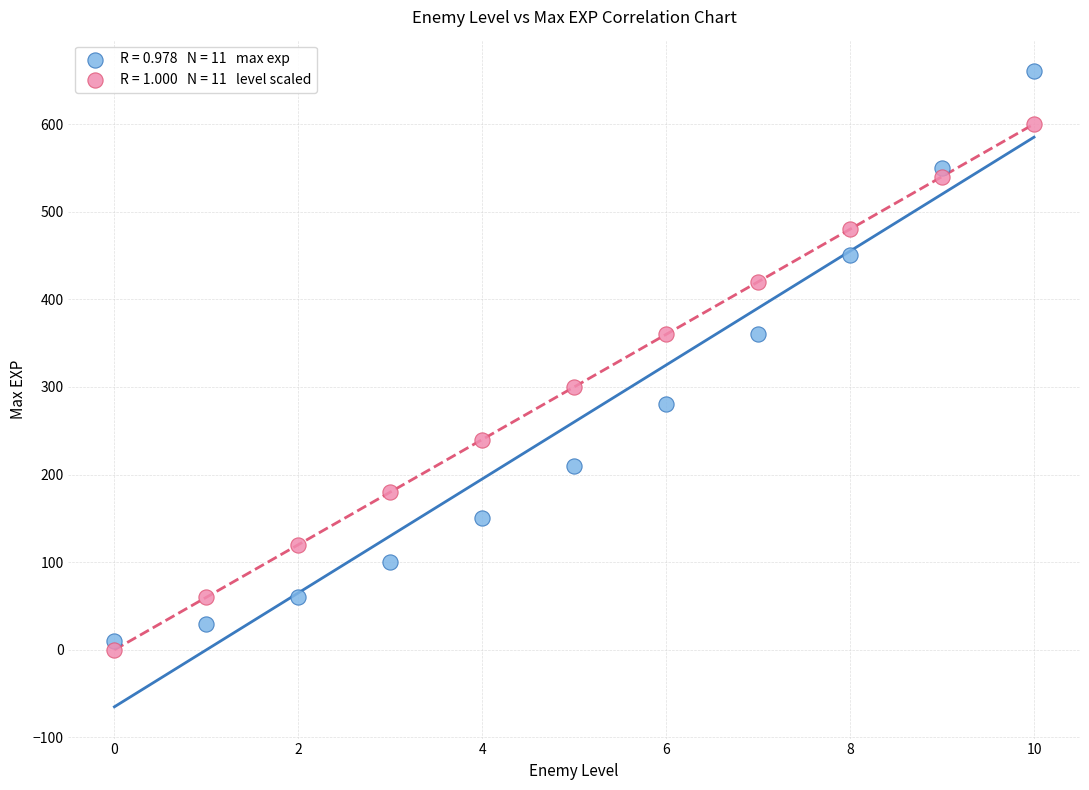

Across all data points, what is the range of Y values (max minus min)?

660